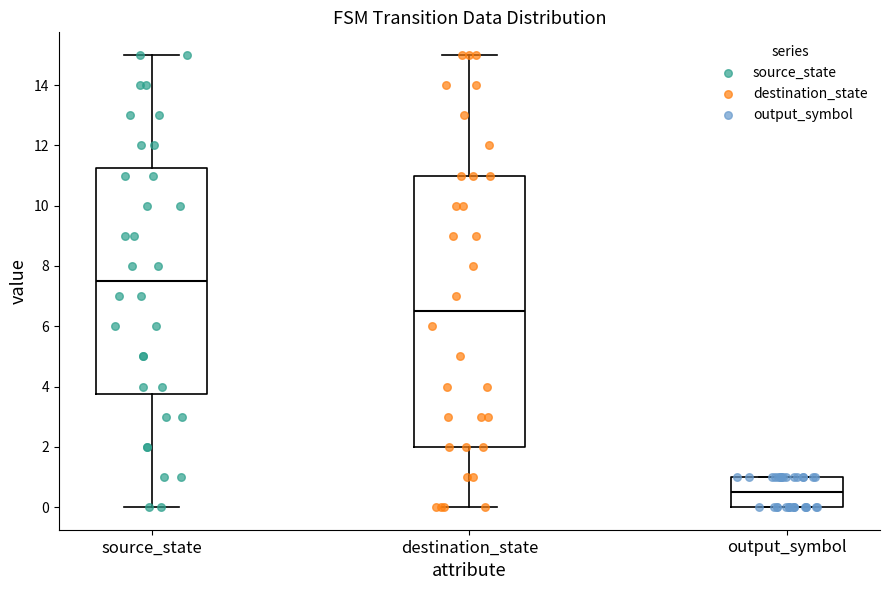

Comparing the boxes themselves (not the whiskers), which one is the tallest?

destination_state